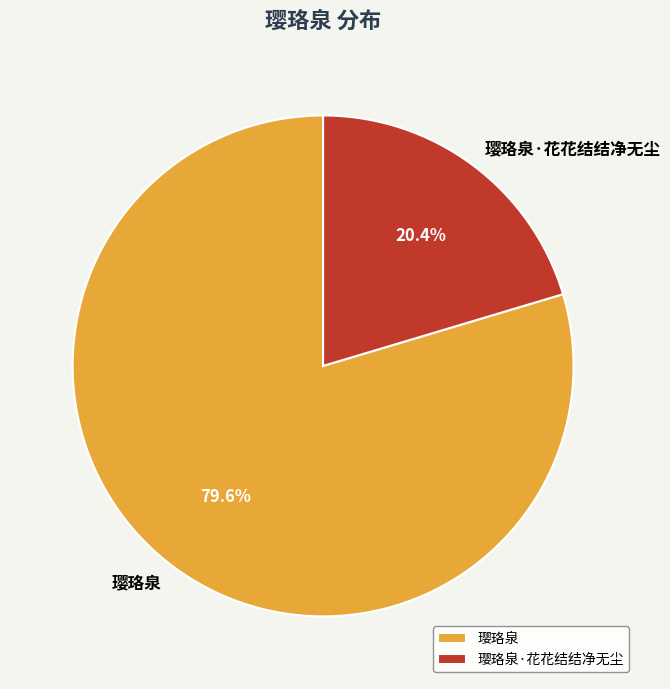

How many segments does this pie chart have?

2